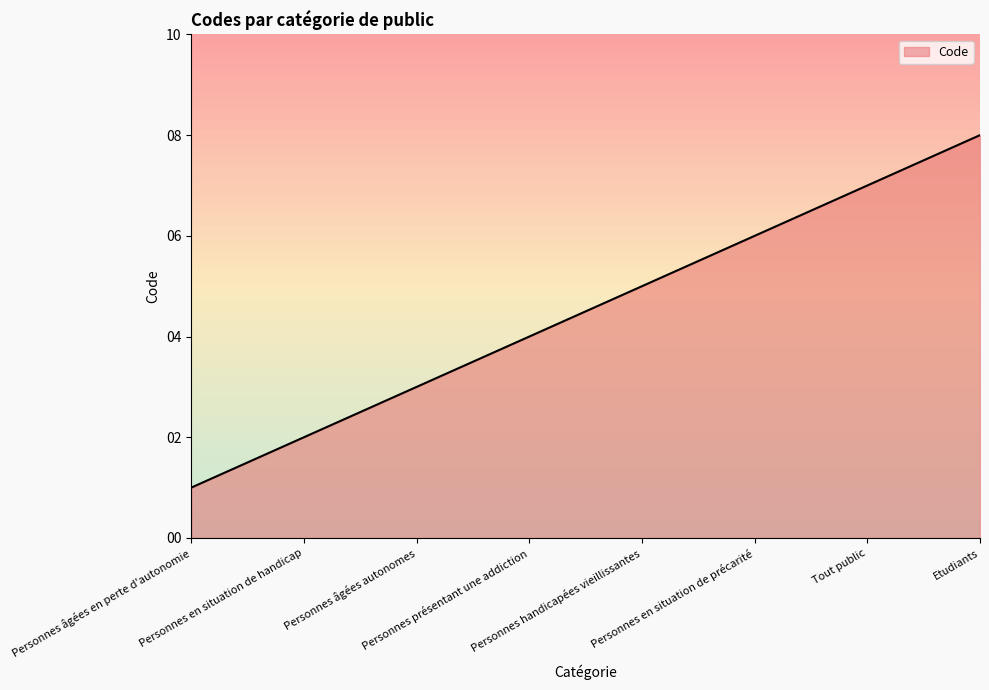

What is the difference between the values at Personnes handicapées vieillissantes and Personnes âgées en perte d'autonomie?

4